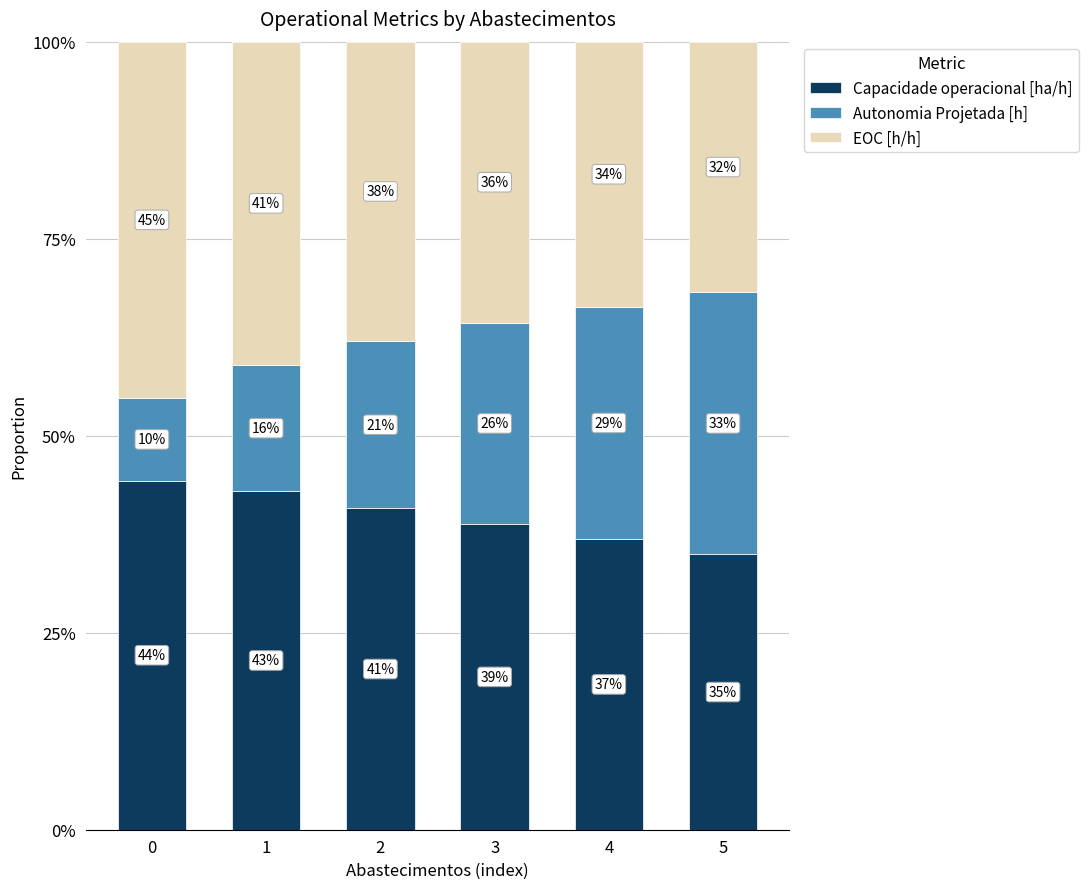

What are all the series names shown in the legend?

Capacidade operacional [ha/h], Autonomia Projetada [h], EOC [h/h]